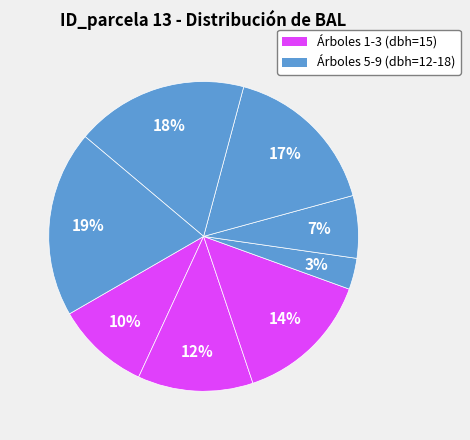

How many slices are in this pie chart?

8